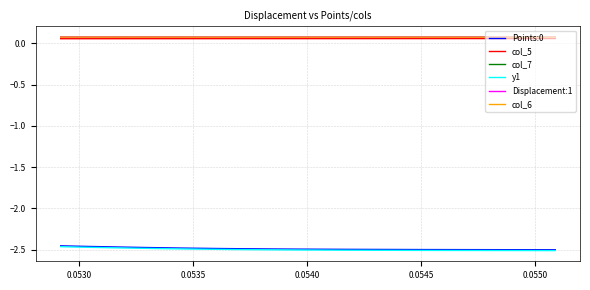

What are all the series names shown in the legend?

Points:0, col_5, col_7, y1, Displacement:1, col_6